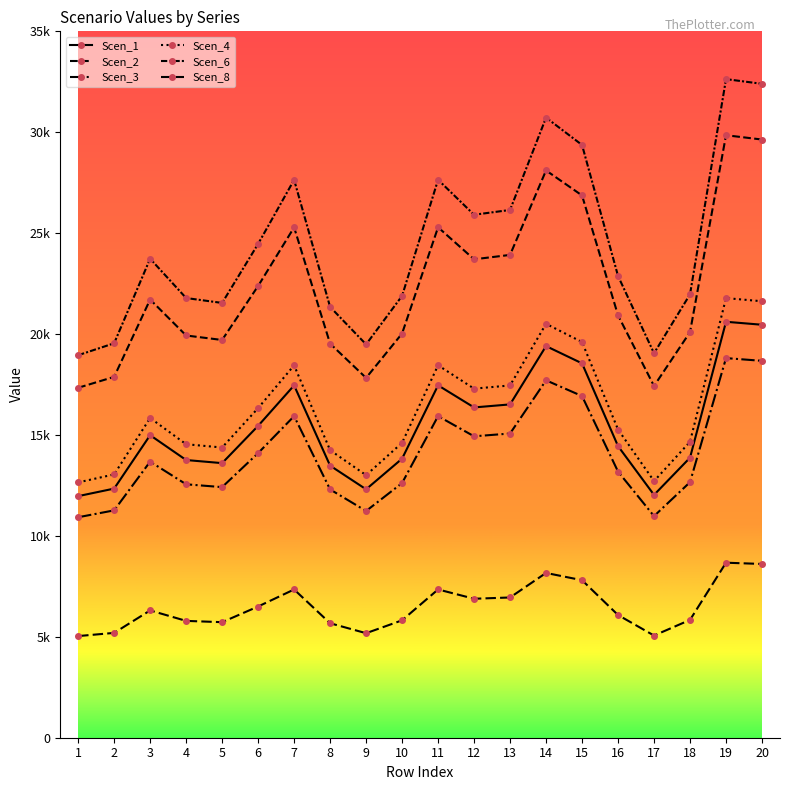

Rank the series at 19 from lowest to highest value.

Scen_8, Scen_3, Scen_1, Scen_4, Scen_2, Scen_6